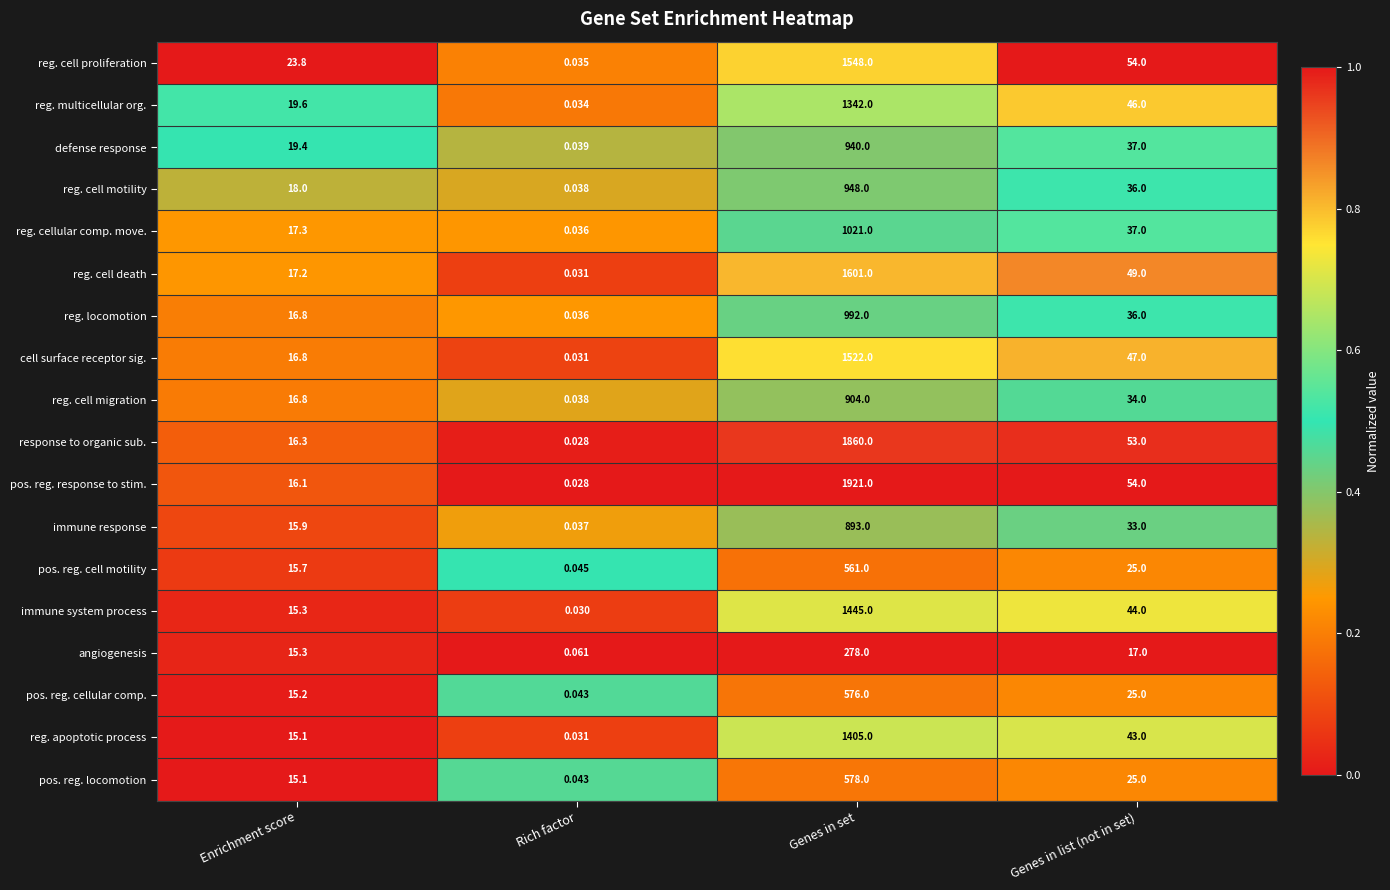

Which category has the highest value in the pos. reg. cell motility series?

Genes in set